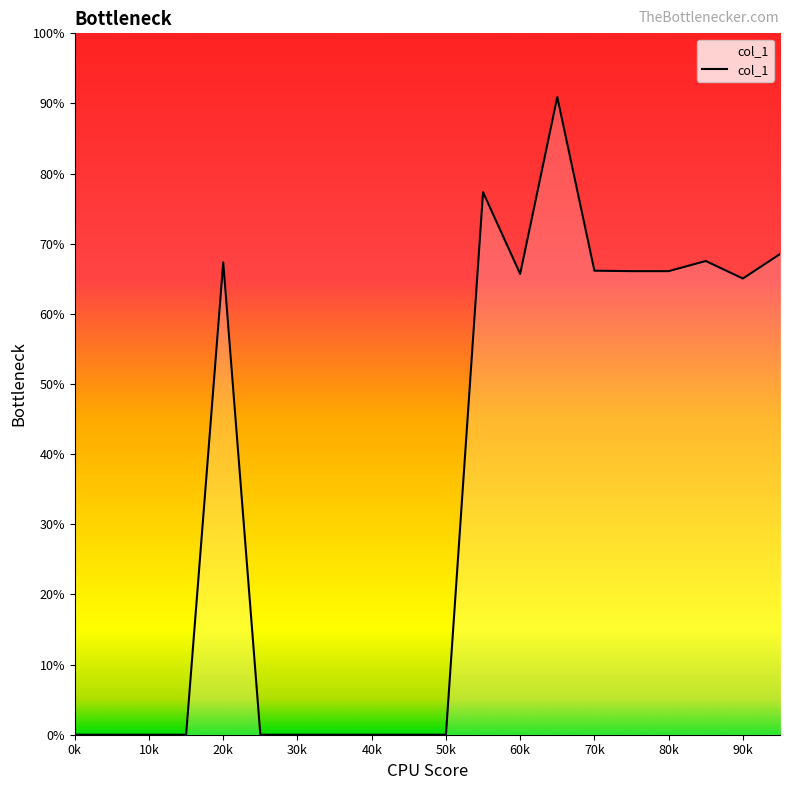

Where is the data nearest to the value 690500?

90k